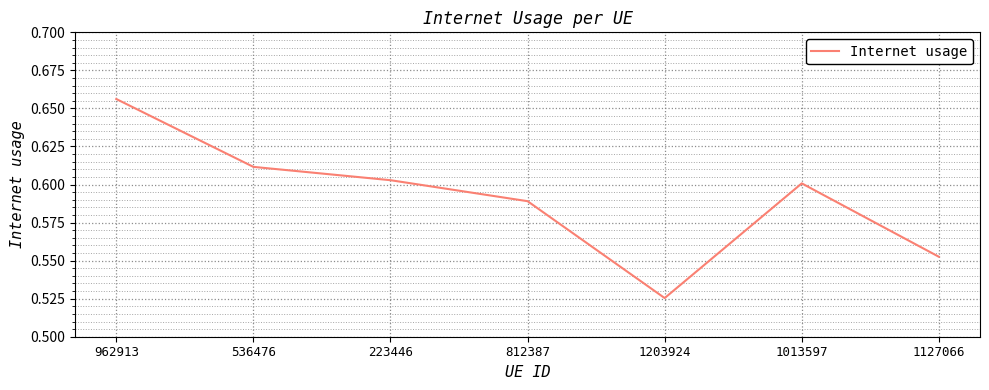

What position from the left is 223446?

3